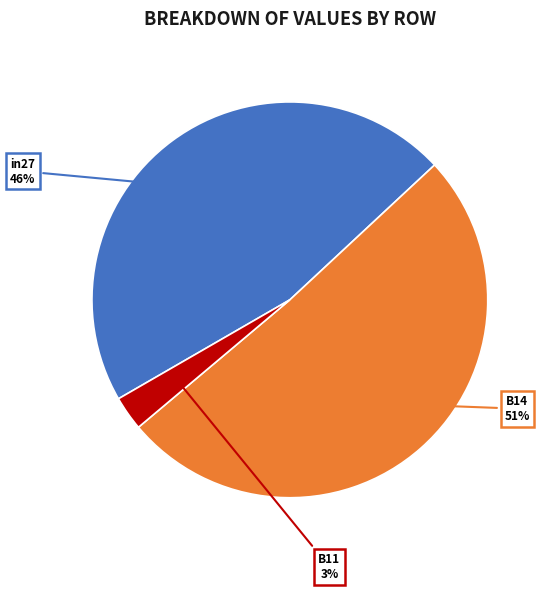

To the nearest percent, what is the difference between the largest and smallest slice percentages?

48%